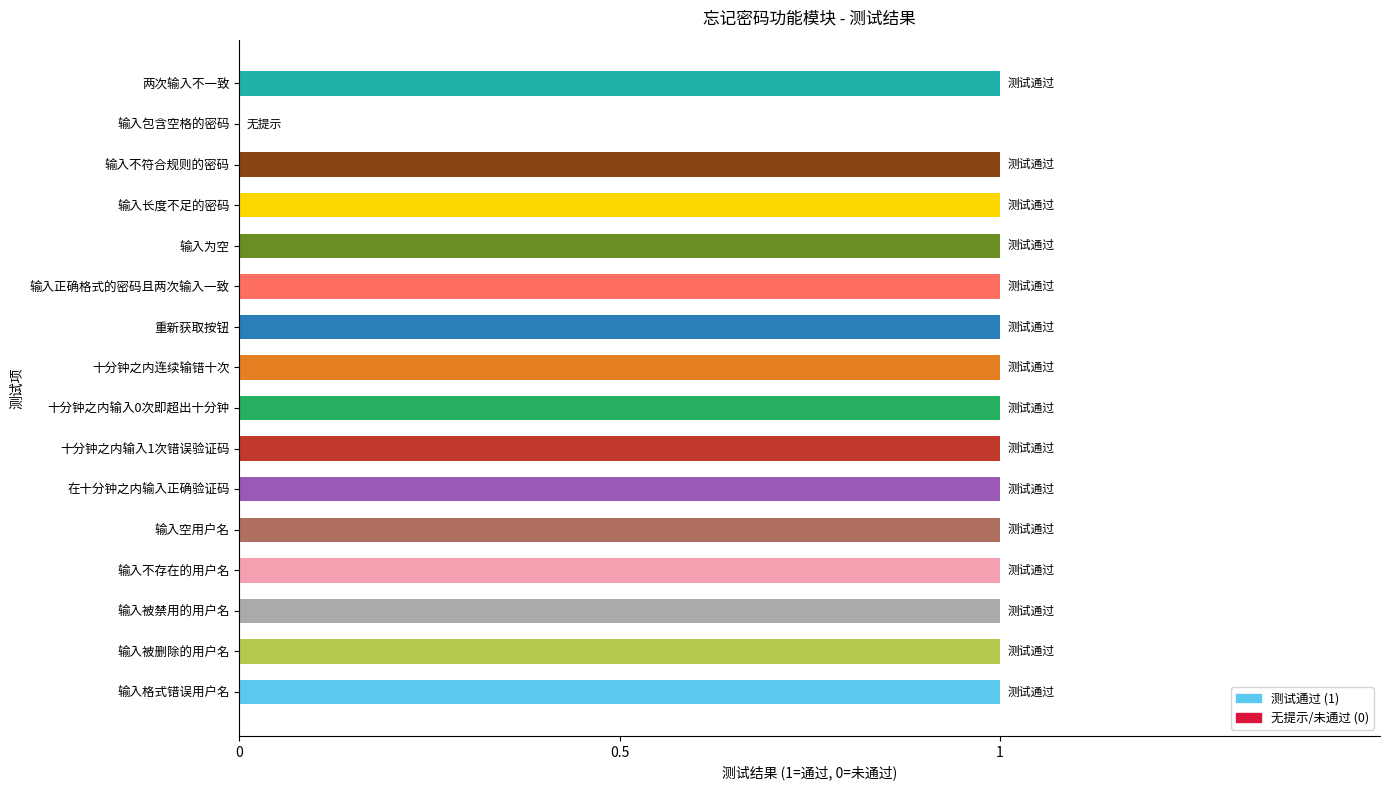

True or false: the data shows 0 at 输入不存在的用户名.

False